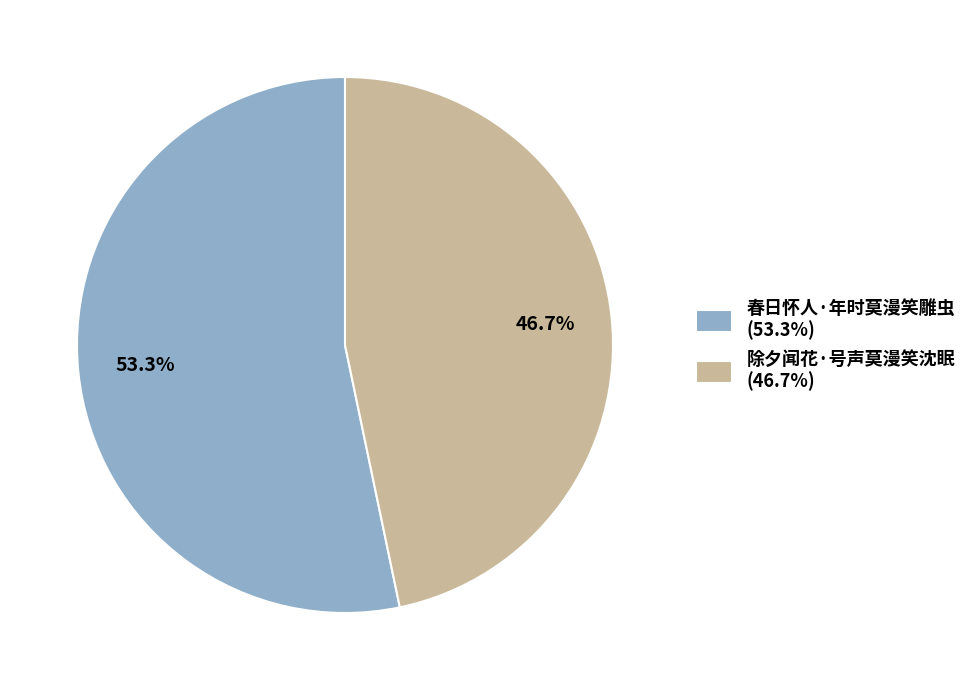

How many slices are in this pie chart?

2